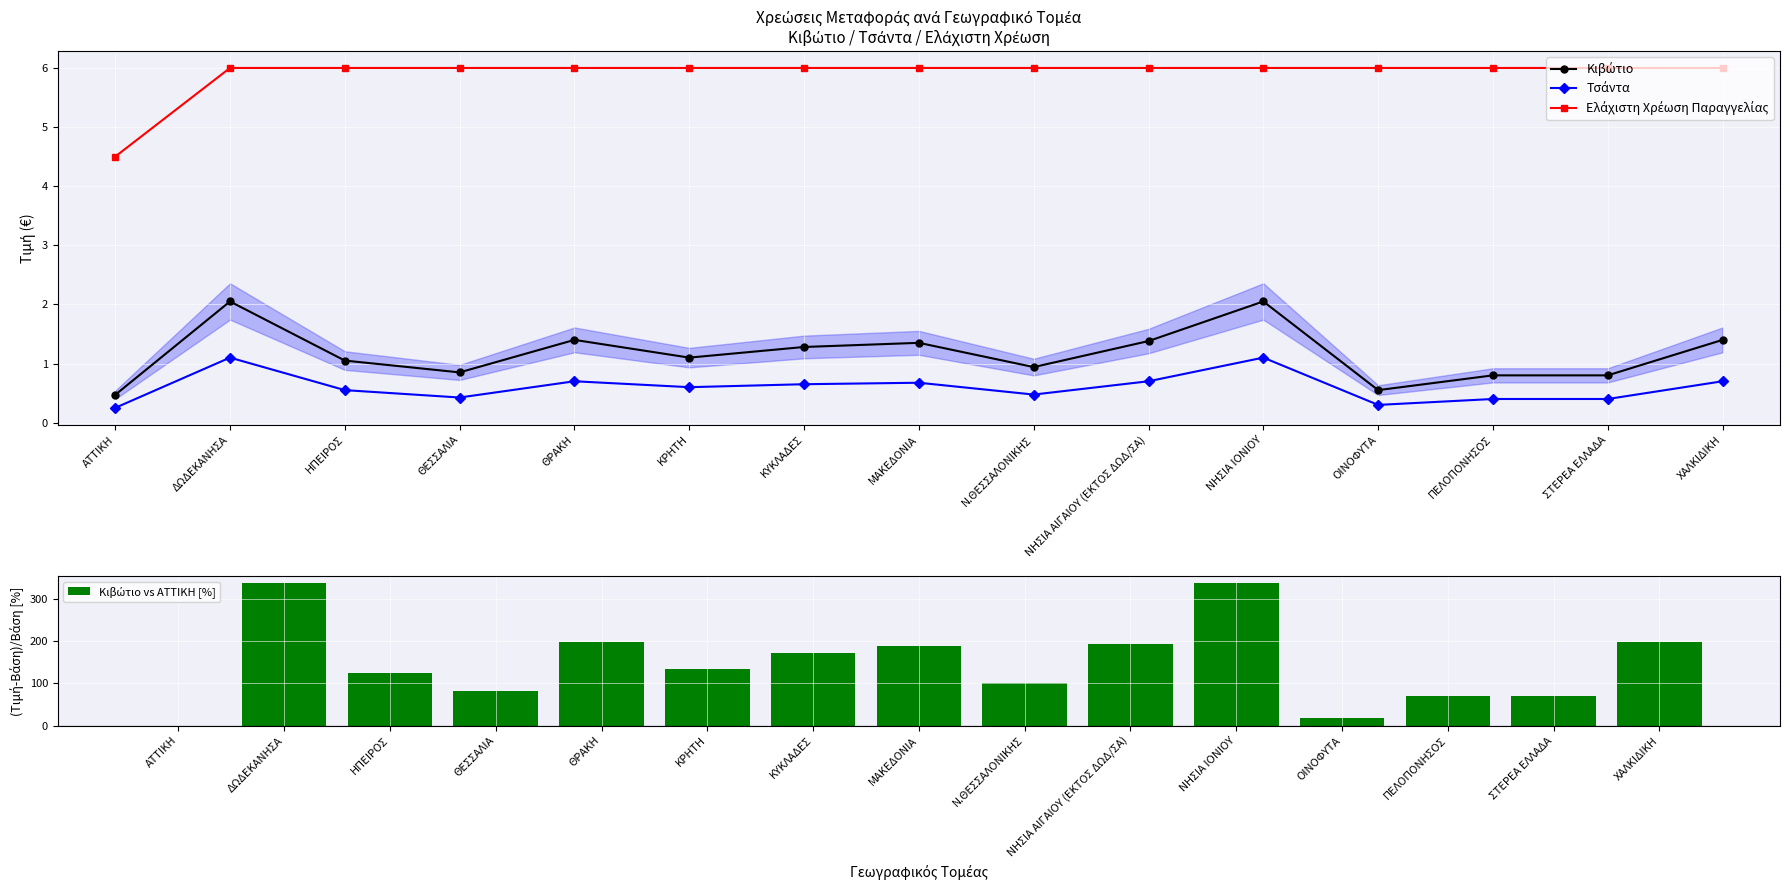

How many categories are shown in the chart?

15